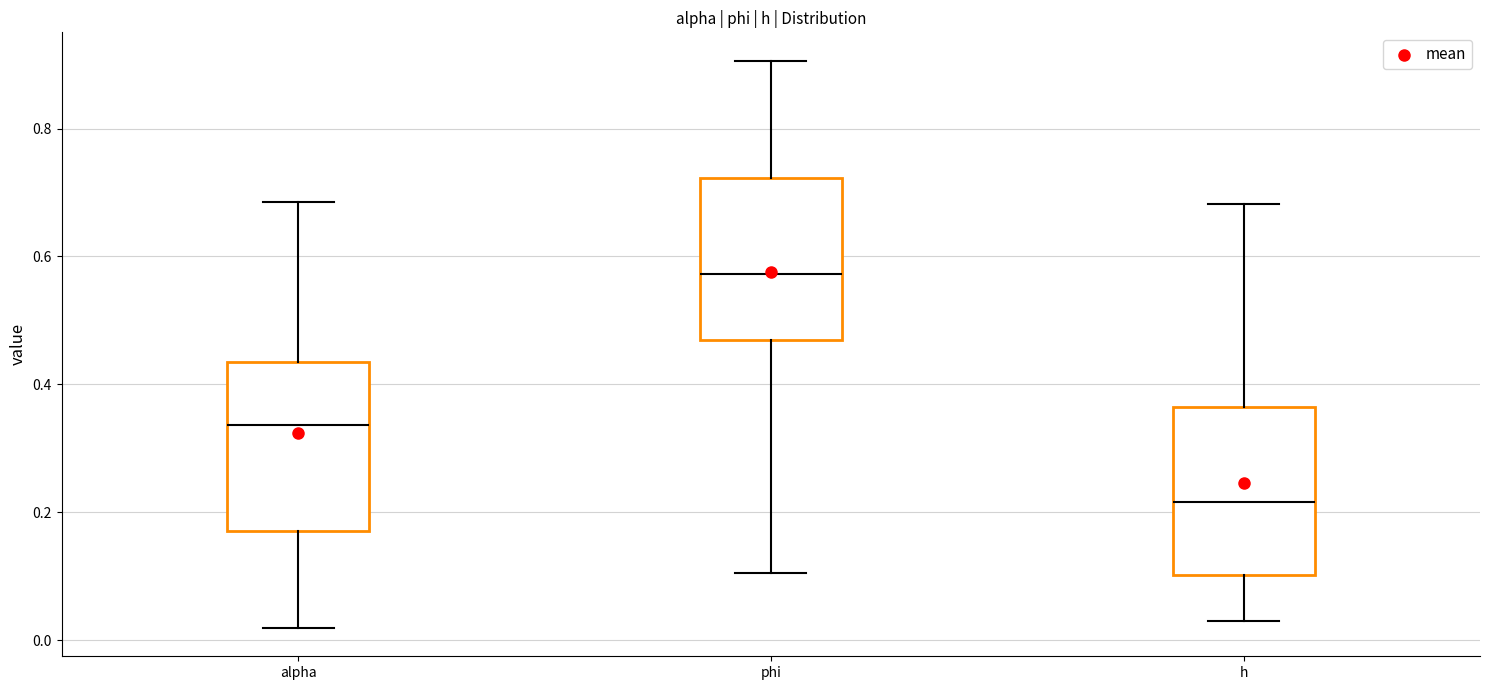

Reading left to right, read every box against the y-axis: the position of its median line, the range the box covers, and the ends of its whiskers. The values are not printed on the chart, so give them approximately, as read against the axis.

alpha: median 0.34, box 0.18 to 0.44, whiskers 0.02 to 0.68
phi: median 0.58, box 0.46 to 0.72, whiskers 0.10 to 0.90
h: median 0.22, box 0.10 to 0.36, whiskers 0.02 to 0.68